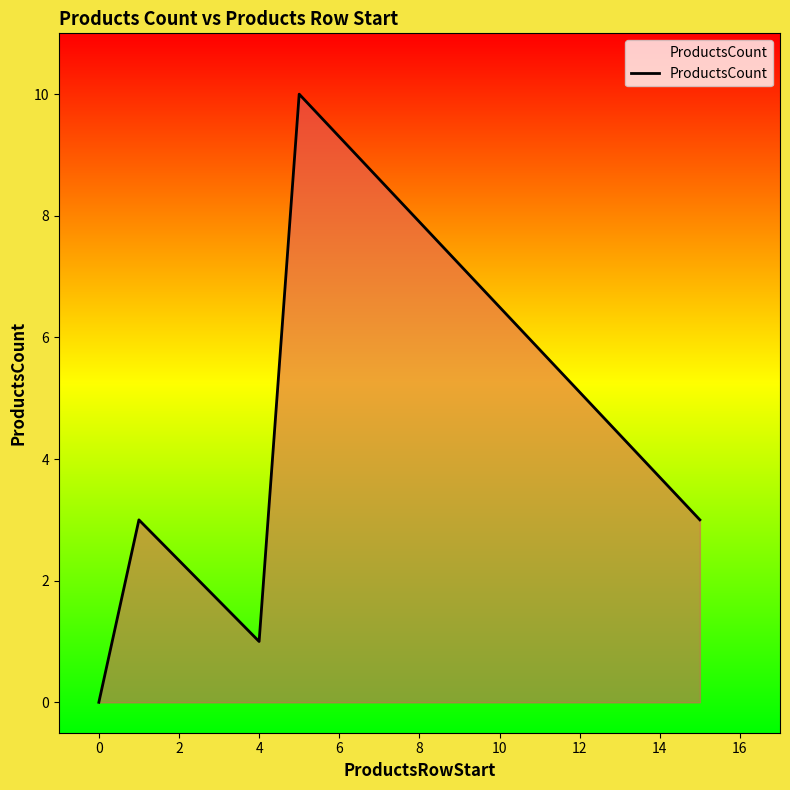

The chart shows a value of 4 at 8. True or false?

False